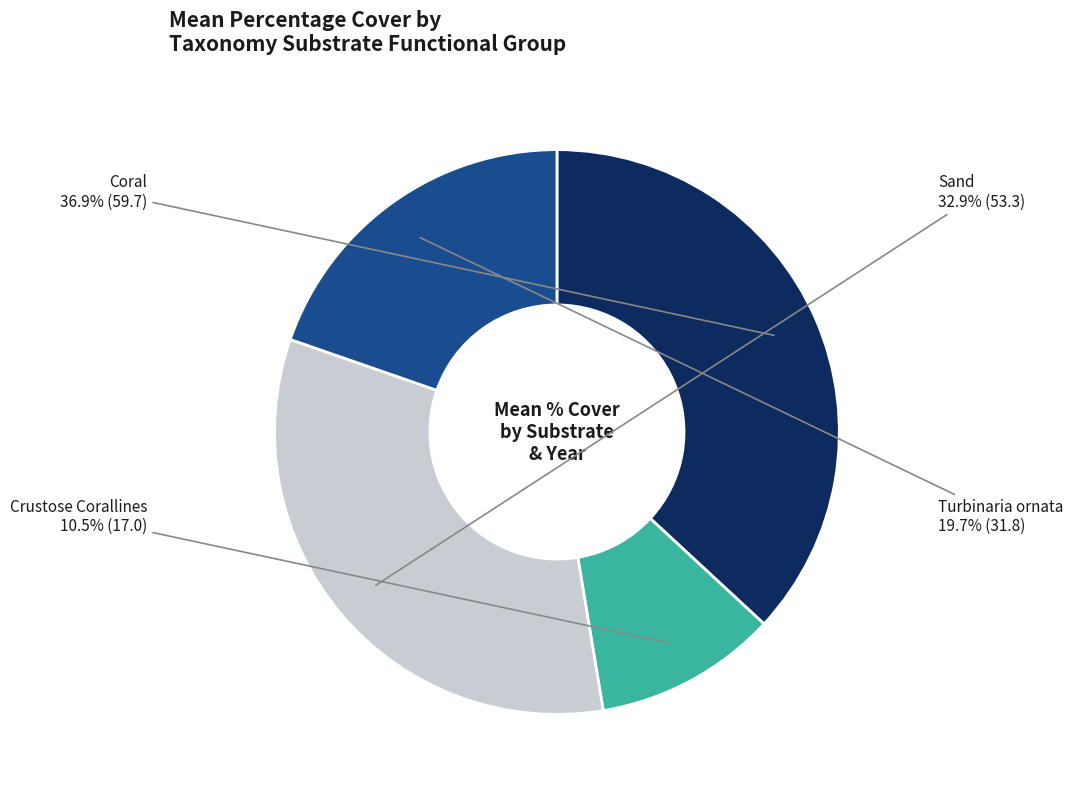

Does Crustose Corallines account for over 50% of the chart?

No